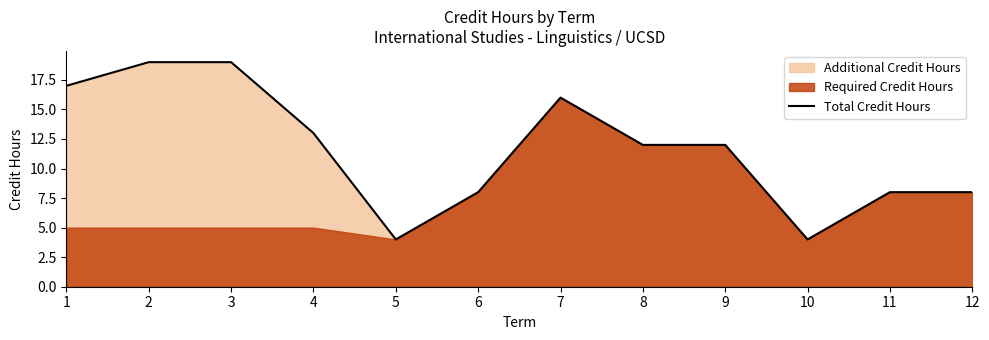

What is the sum of the values at 1 and 12?

25